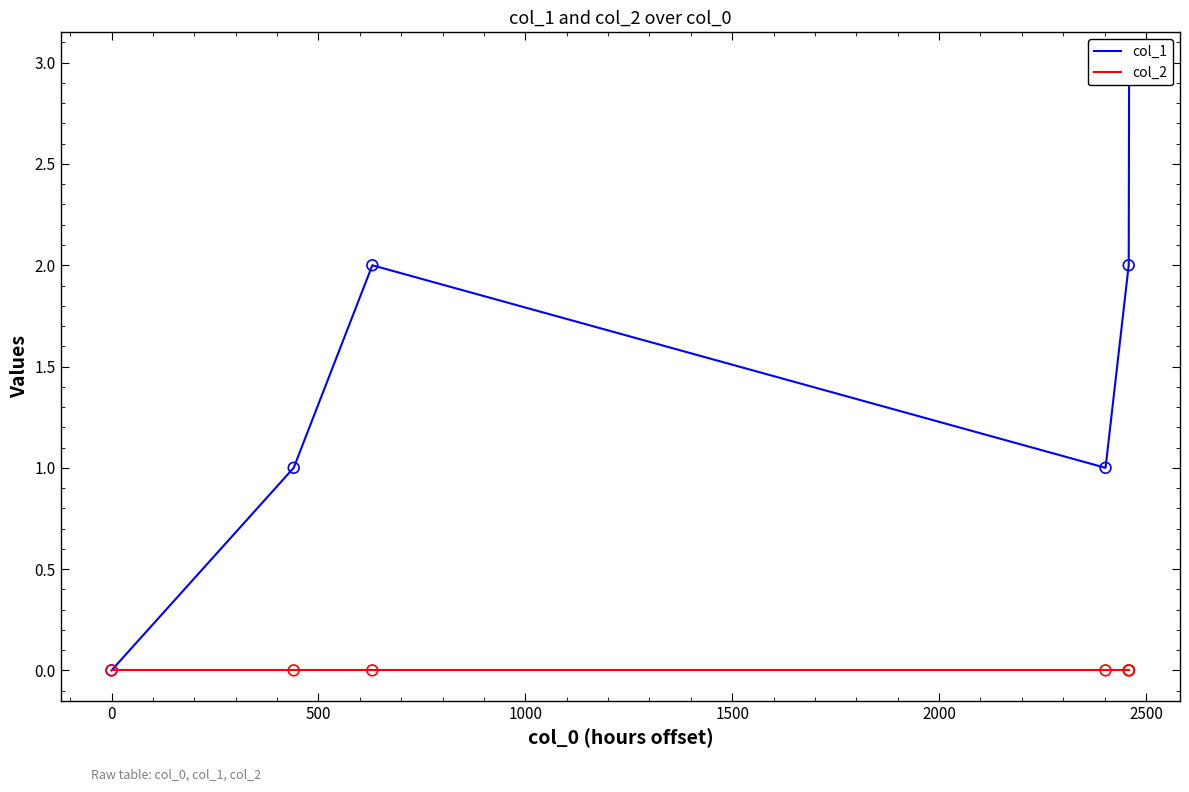

What are all the series names shown in the legend?

col_1, col_2